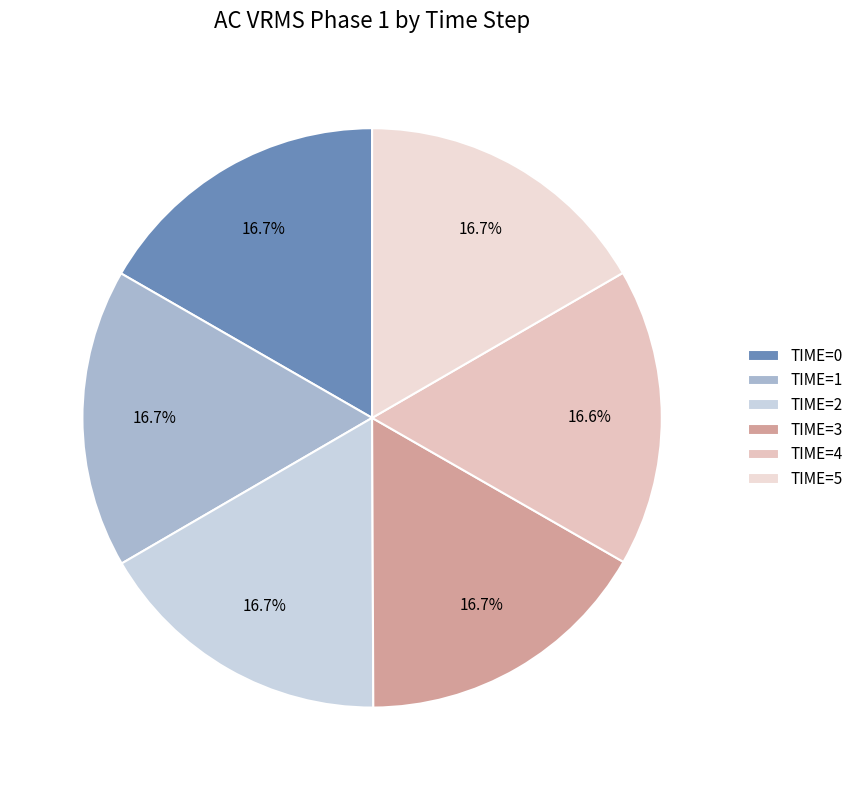

Count the number of slices in the pie.

6